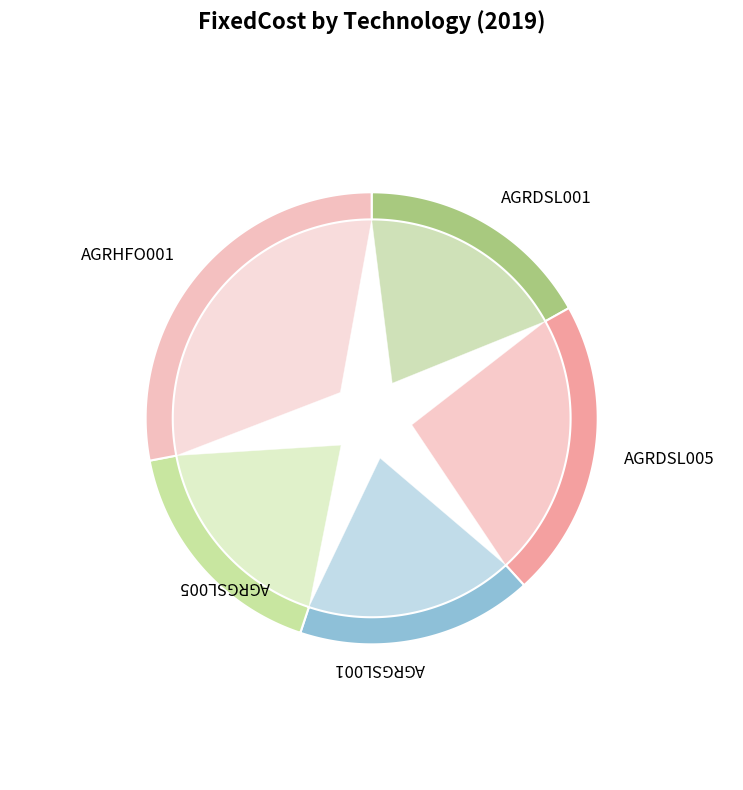

Rank the categories by value from lowest to highest.

AGRDSL001, AGRGSL001, AGRGSL005, AGRDSL005, AGRHFO001